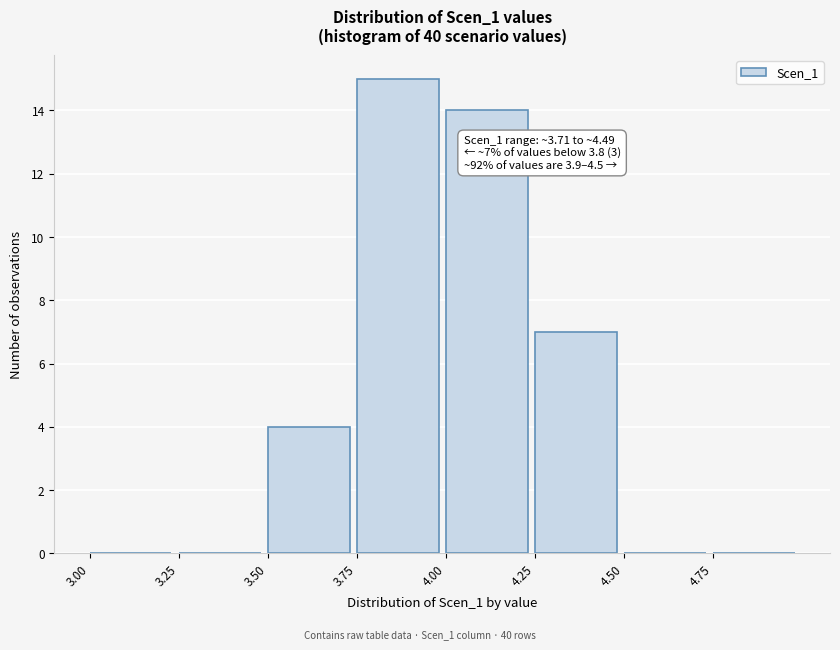

Which range on the x-axis has the tallest bar?

3.75 to 4.00